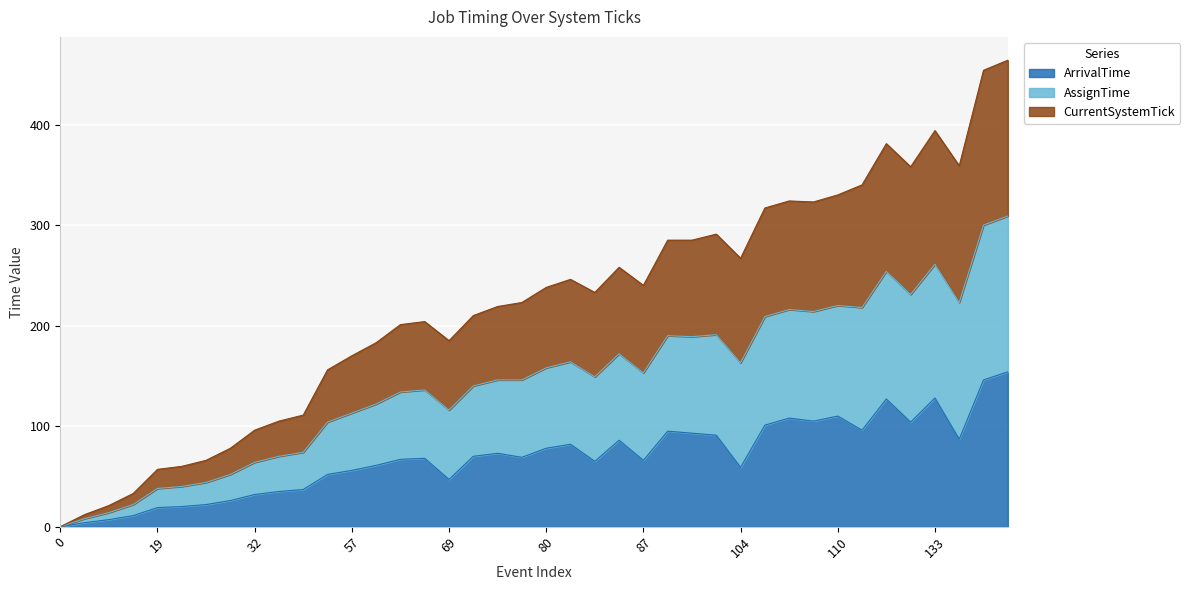

Rank the series by their average value, from highest to lowest.

AssignTime, CurrentSystemTick, ArrivalTime